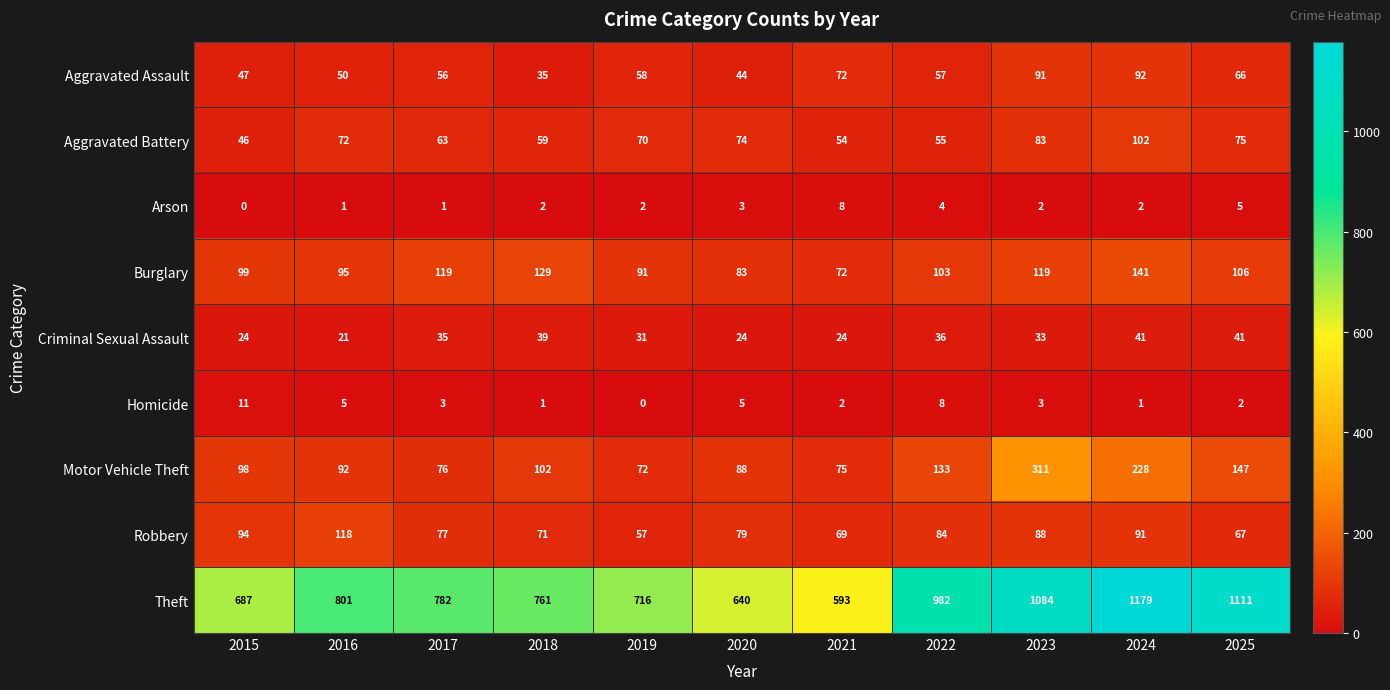

How many data points does each series have?

11